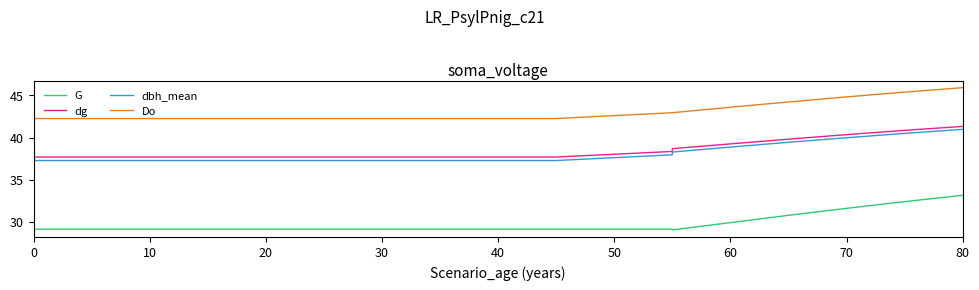

True or false: dbh_mean and dg intersect in this chart.

False